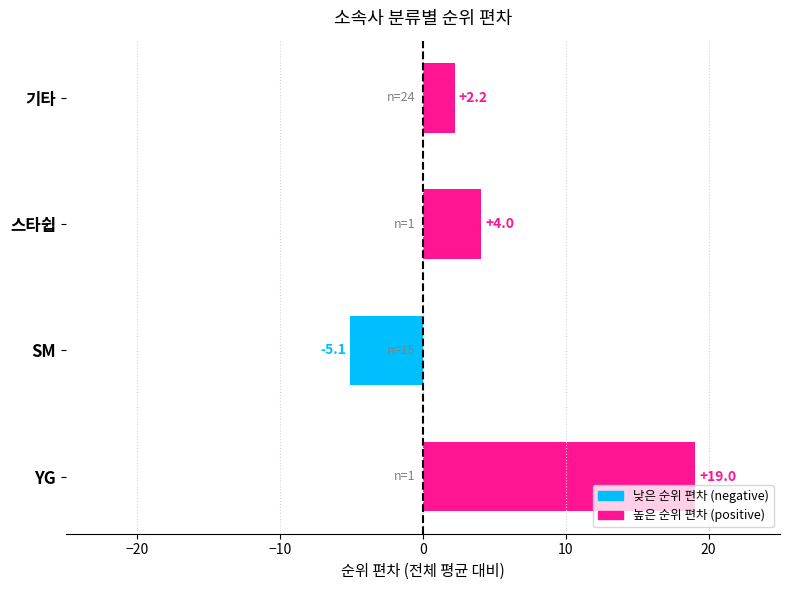

How many data points are above 4?

2